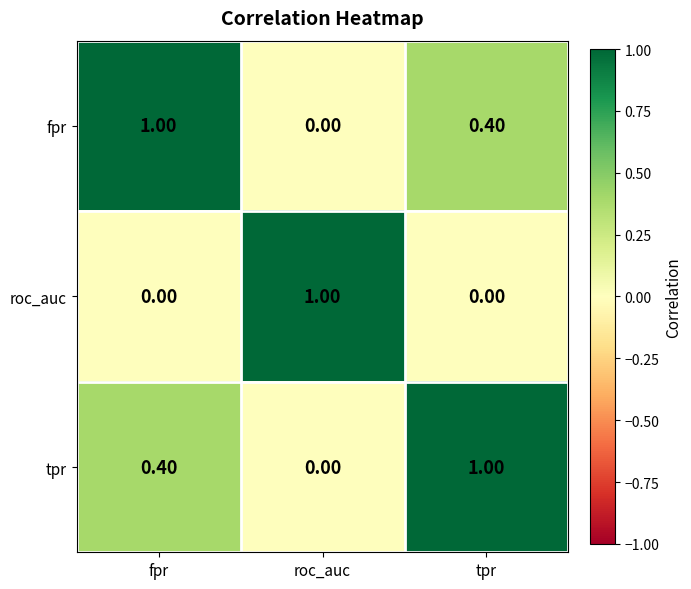

What is the spread (max minus min) of values at fpr?

1.0